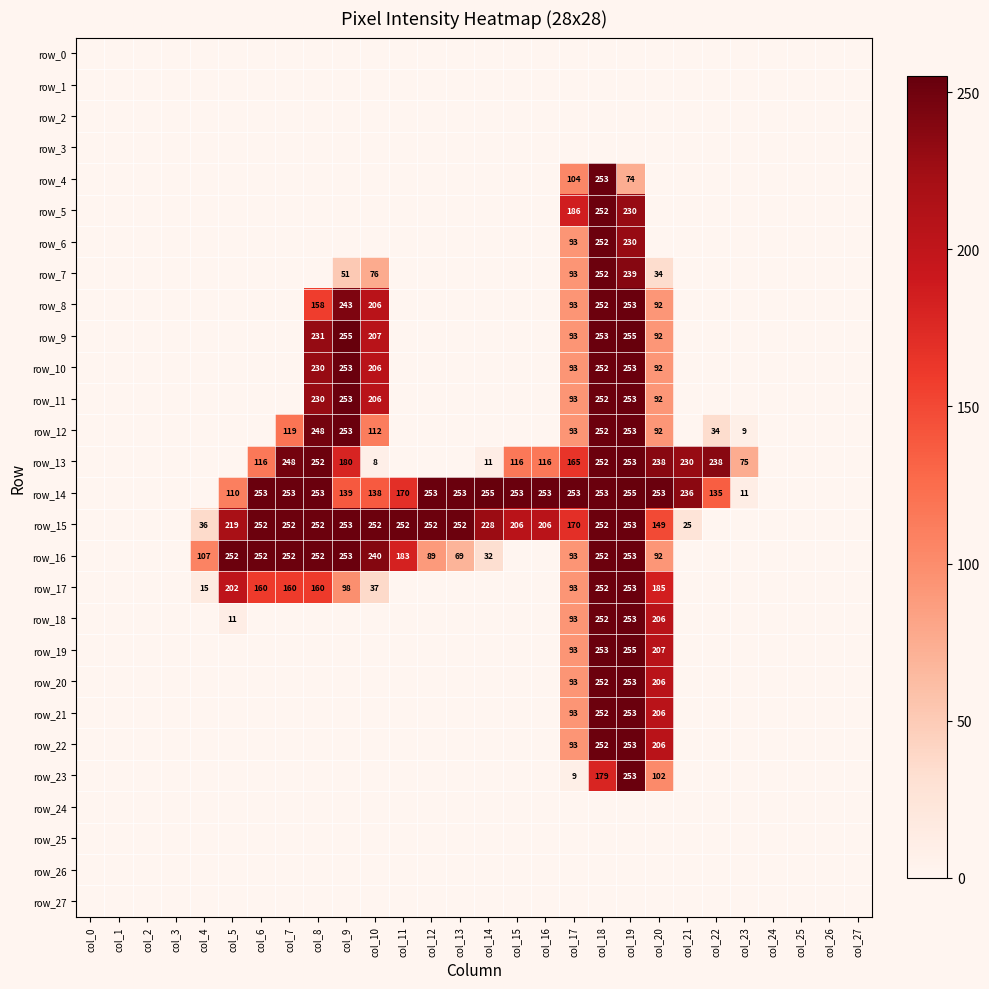

What is the difference between the highest and lowest values at col_6?

253